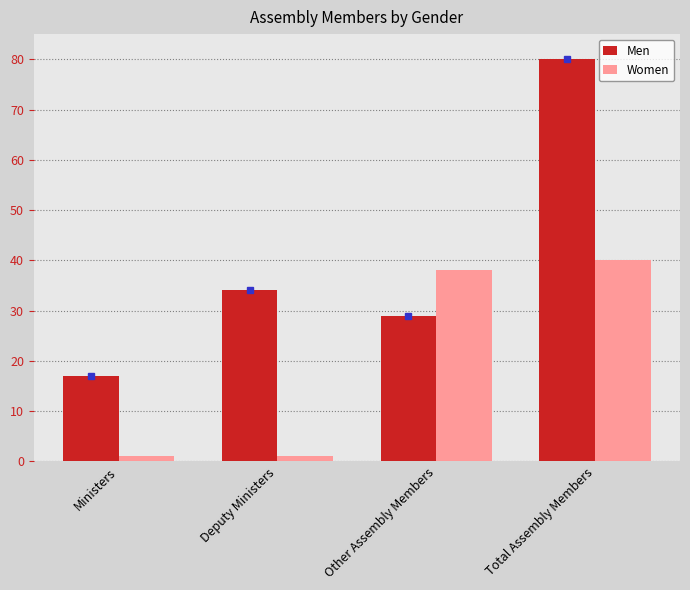

How many data points in Women are less than 38?

2